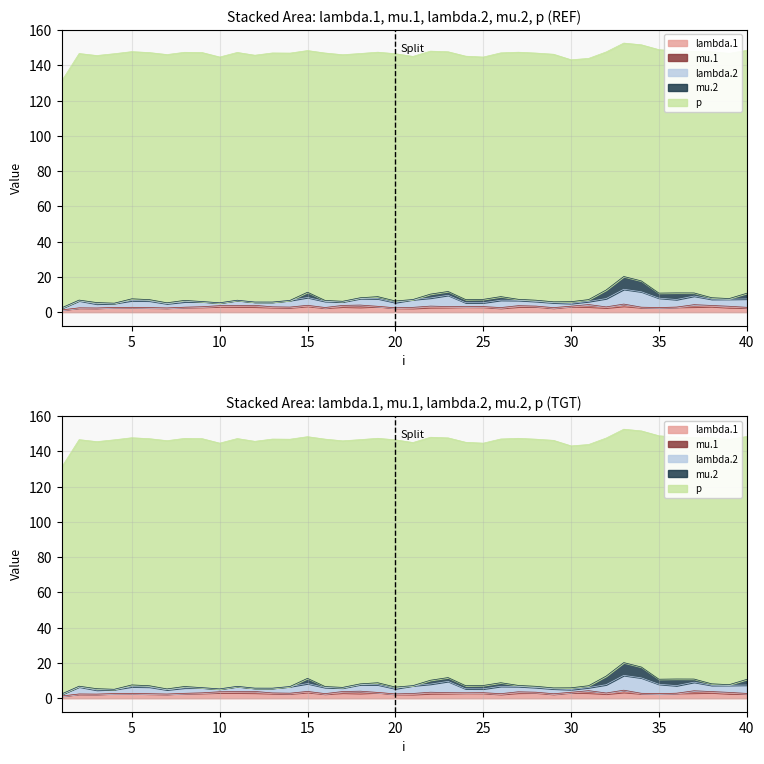

At 40, list the series in order from largest to smallest.

p, lambda.2, mu.2, lambda.1, mu.1